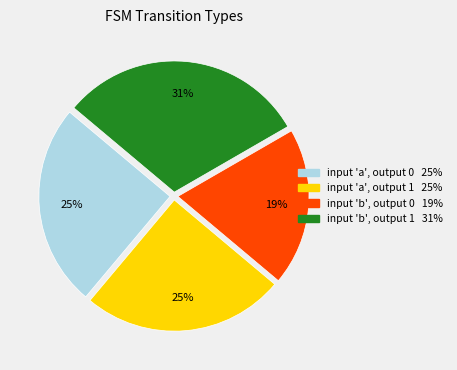

Is there any slice that represents more than half of the pie?

No